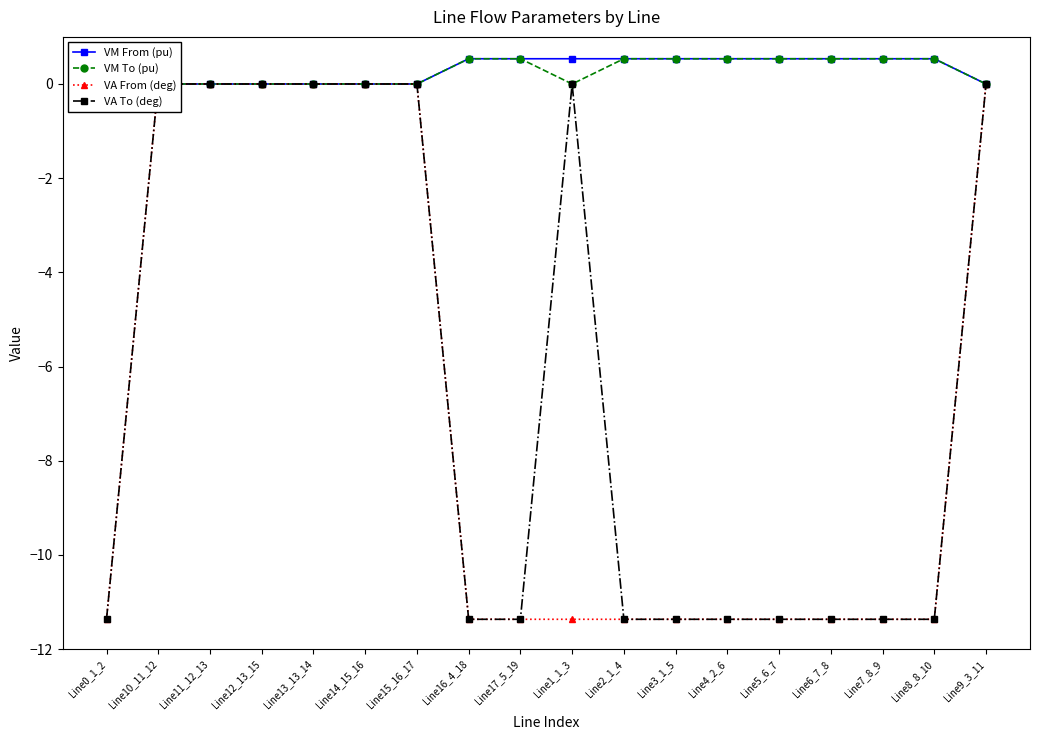

Is the value of VA To (deg) at Line12_13_15 greater than the value of VM To (pu) at Line16_4_18?

No